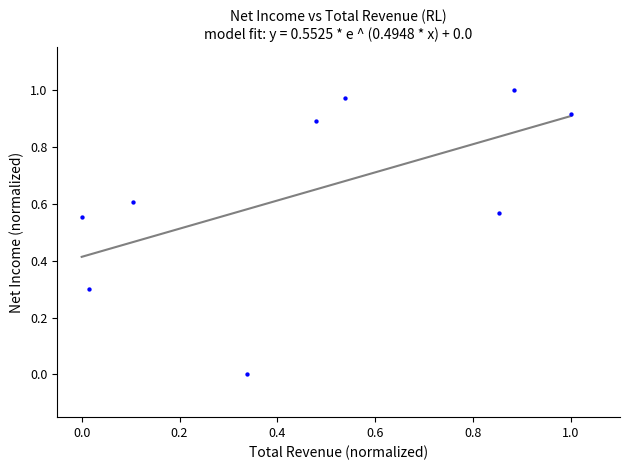

What is the average X value?

0.5